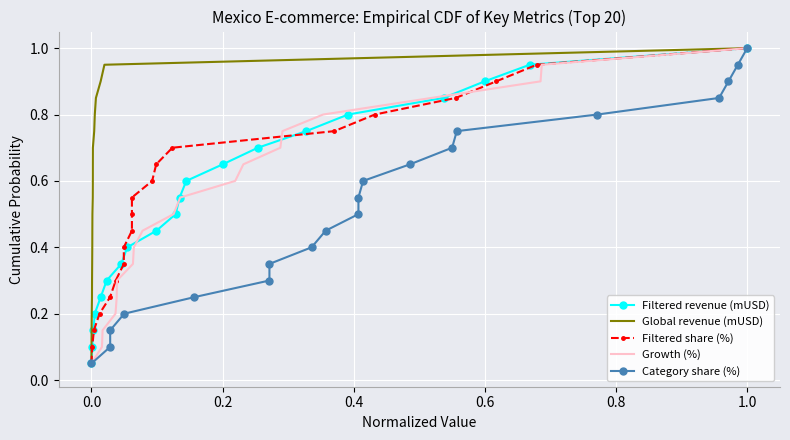

True or false: Category share (%) has a value of 0.1 at 1.2.

False